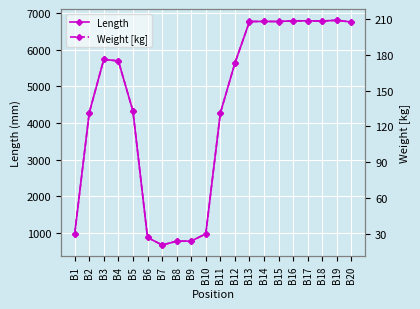

The value of Weight [kg] at B11 is 131.2. True or false?

True